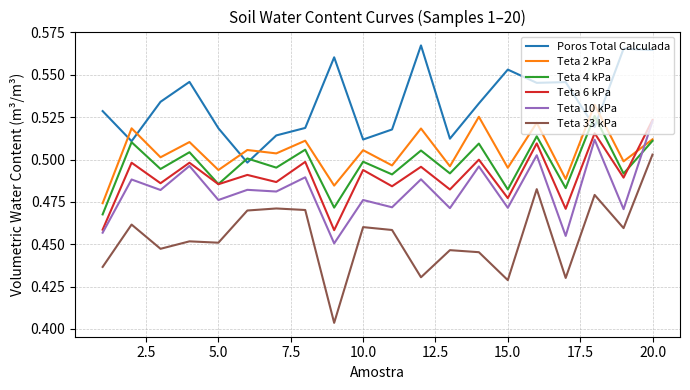

True or false: Teta 2 kPa and Teta 6 kPa intersect in this chart.

True